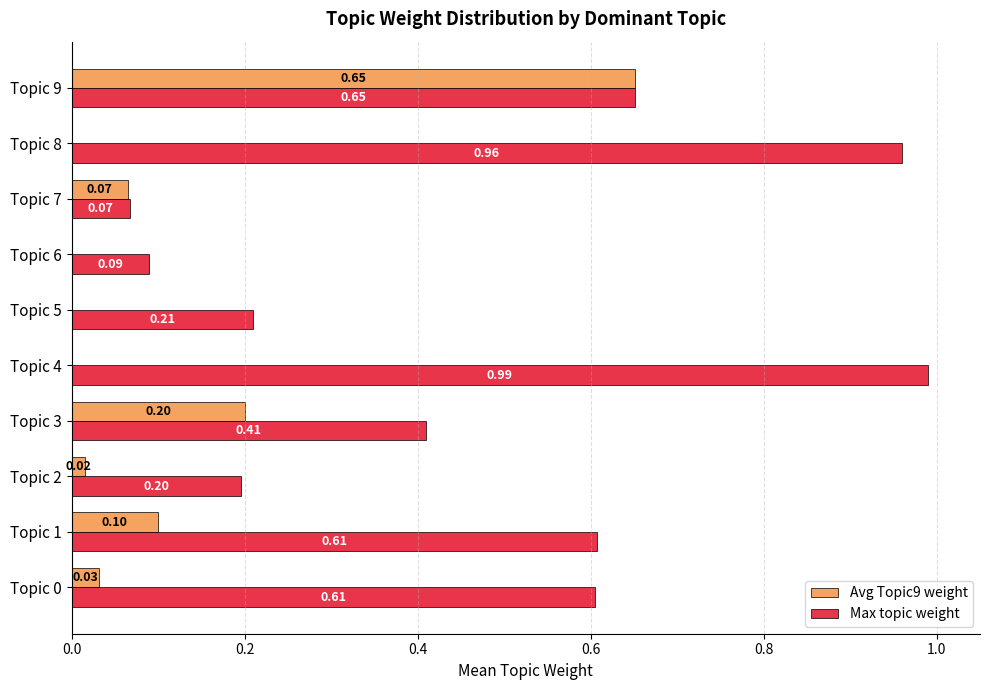

Between Topic 0 and Topic 6, which series saw the biggest shift?

Max topic weight